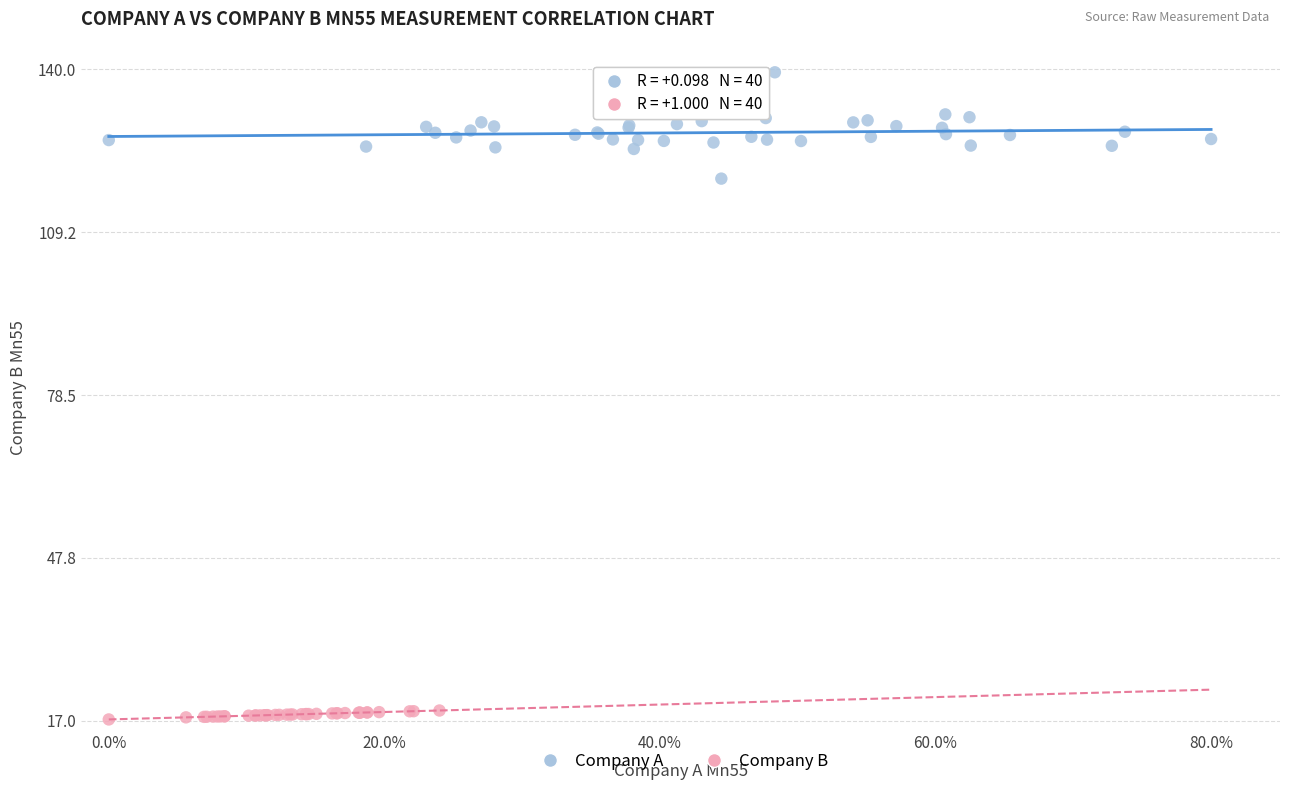

What are all the series names shown in the legend?

Company A, Company B